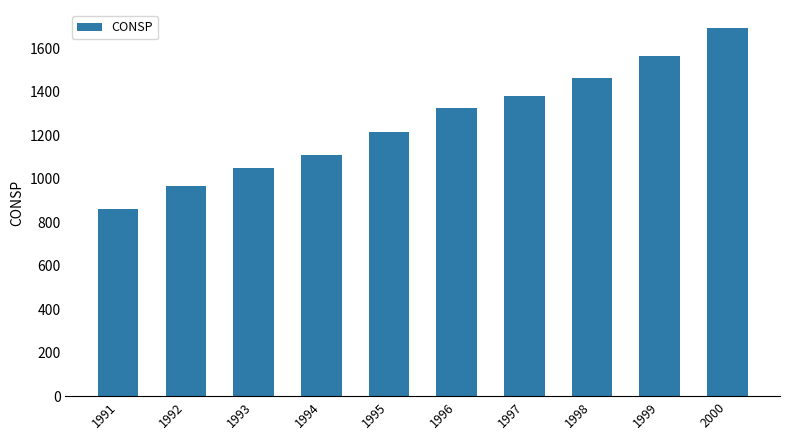

Reading right to left, list all the values displayed in this chart.

1690.8	1564.4	1460.6	1380.9	1322.8	1213.1	1108.7	1048.6	966.6	861.4